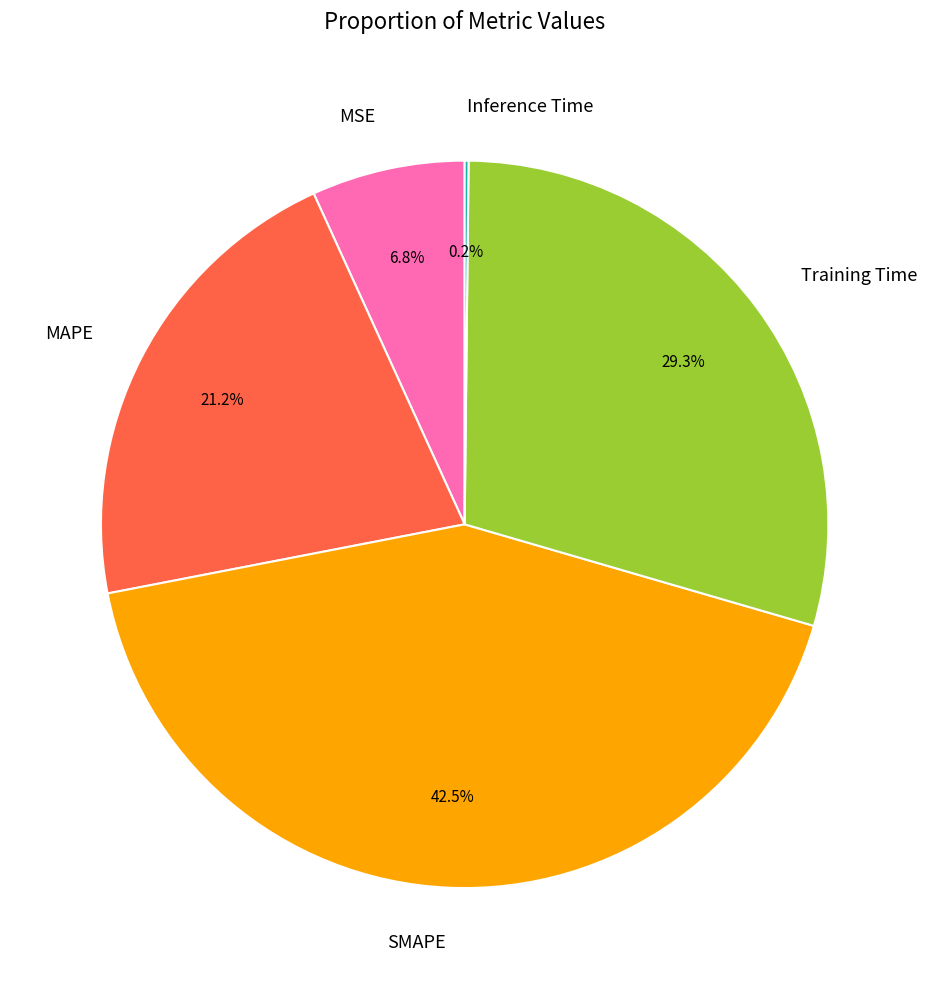

Which has a higher value, SMAPE or MAPE?

SMAPE